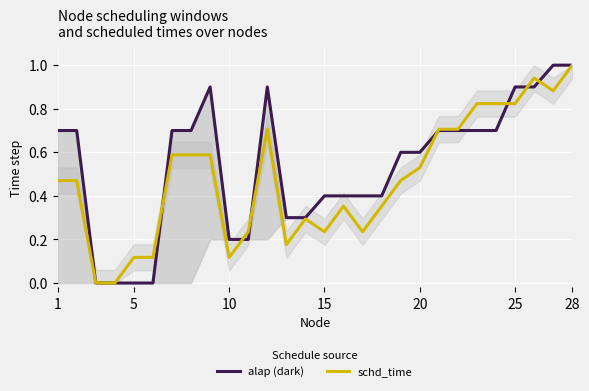

What is the highest value of the schd_time series?

1.0